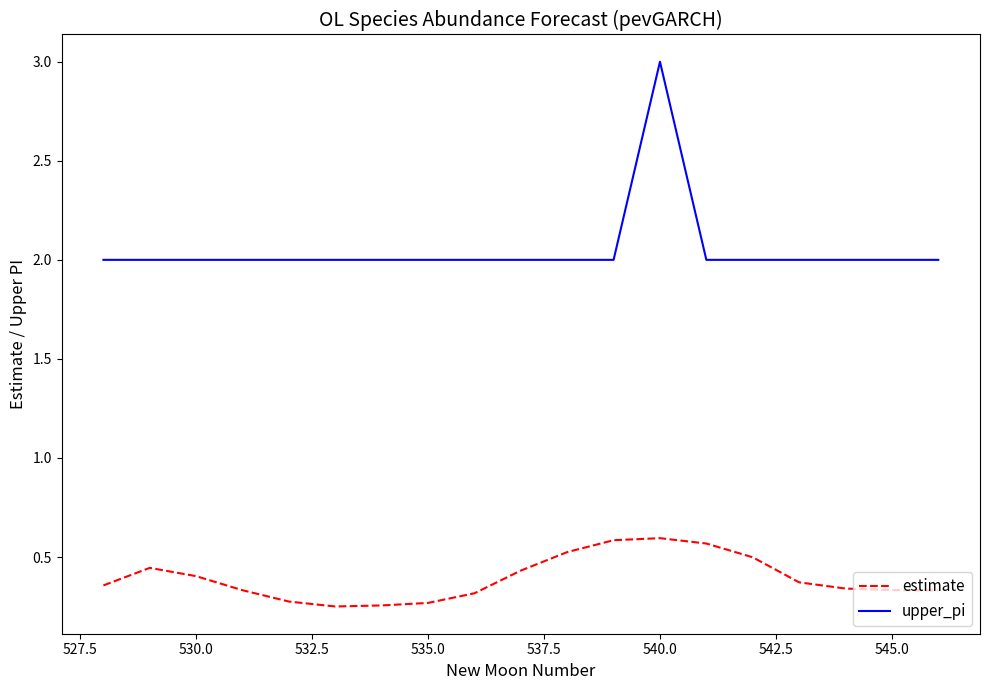

What are all the series names shown in the legend?

estimate, upper_pi